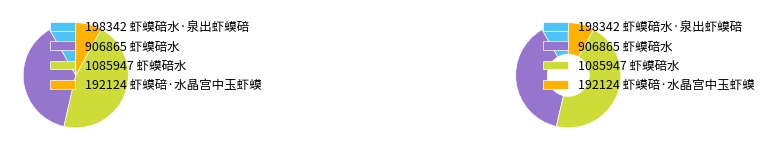

What percentage is the 虾蟆碚·水晶宫中玉虾蟆 slice, to the nearest percent?

8%